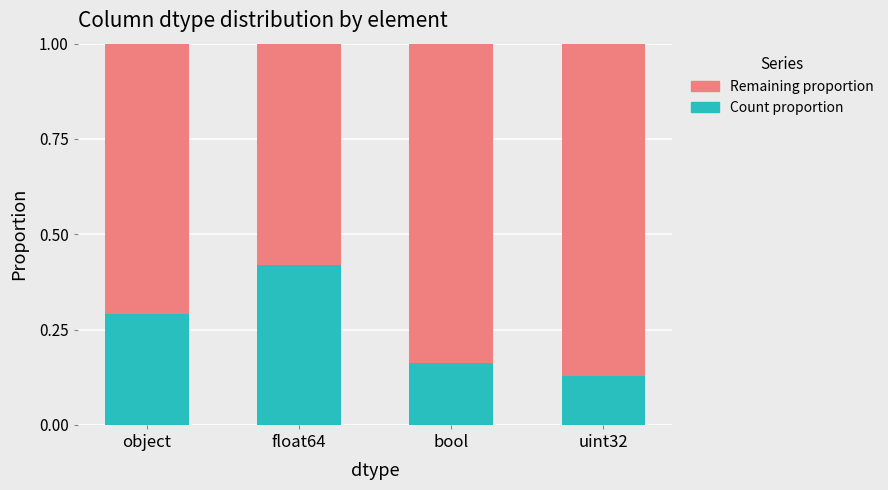

What is the difference between the maximum and minimum values in the Count proportion series?

0.3